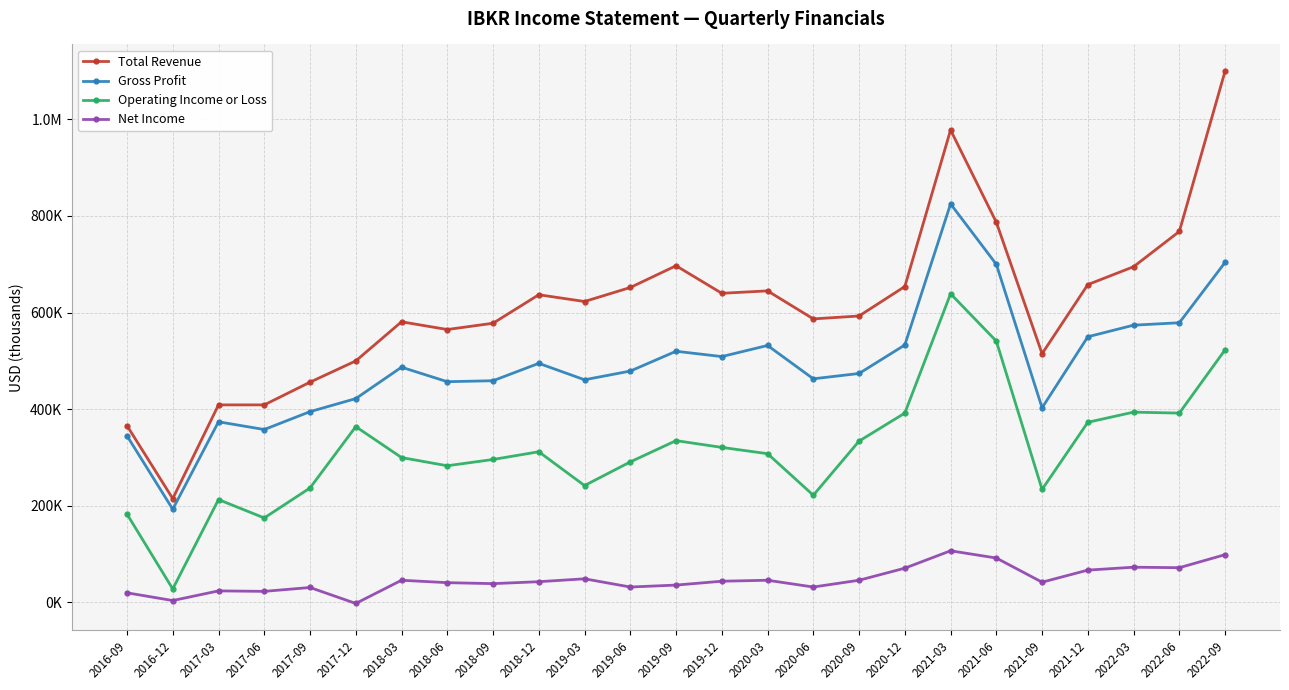

What is the average value of the Net Income series?

47080